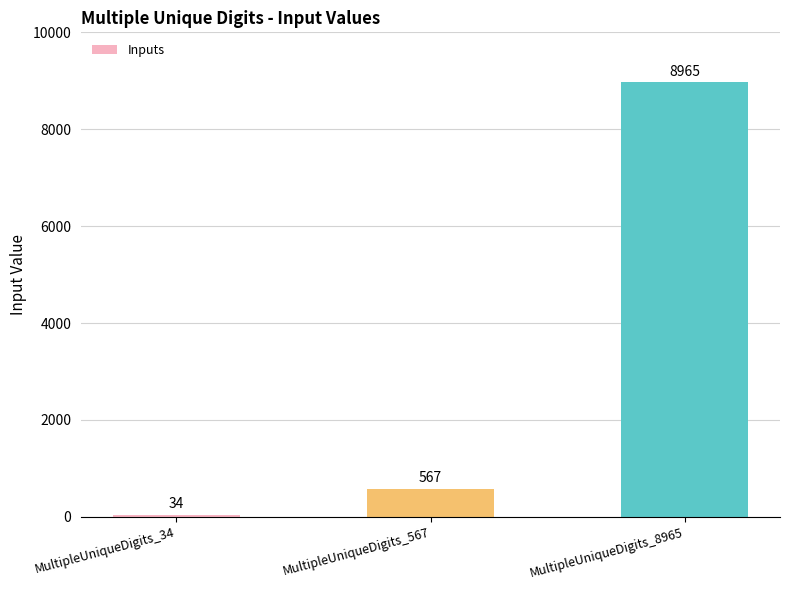

What is the smallest value displayed?

34